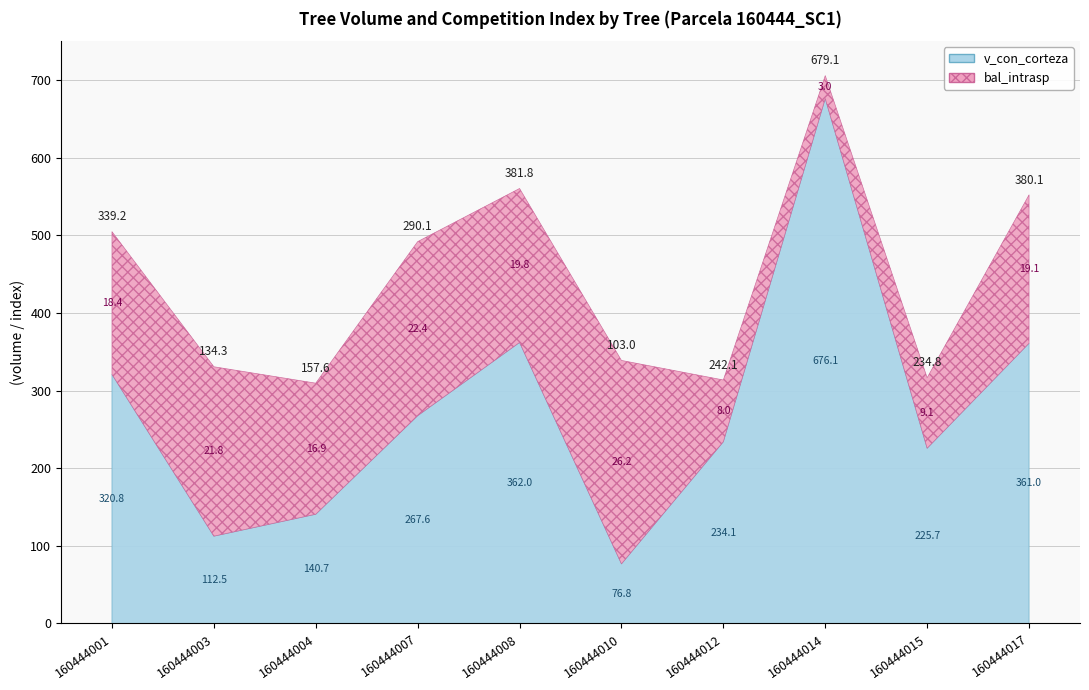

Does the chart have visible grid lines?

Yes